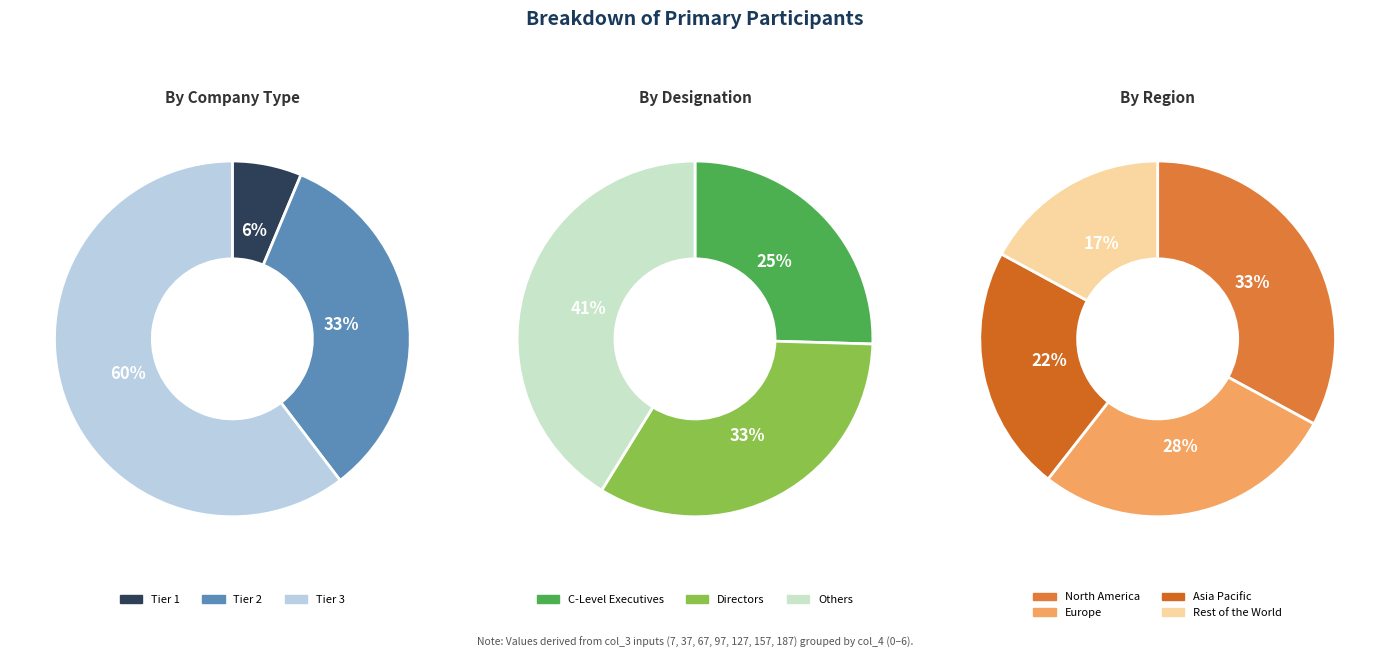

To the nearest percent, what is the difference between the 2 and 6 slice percentages?

19%